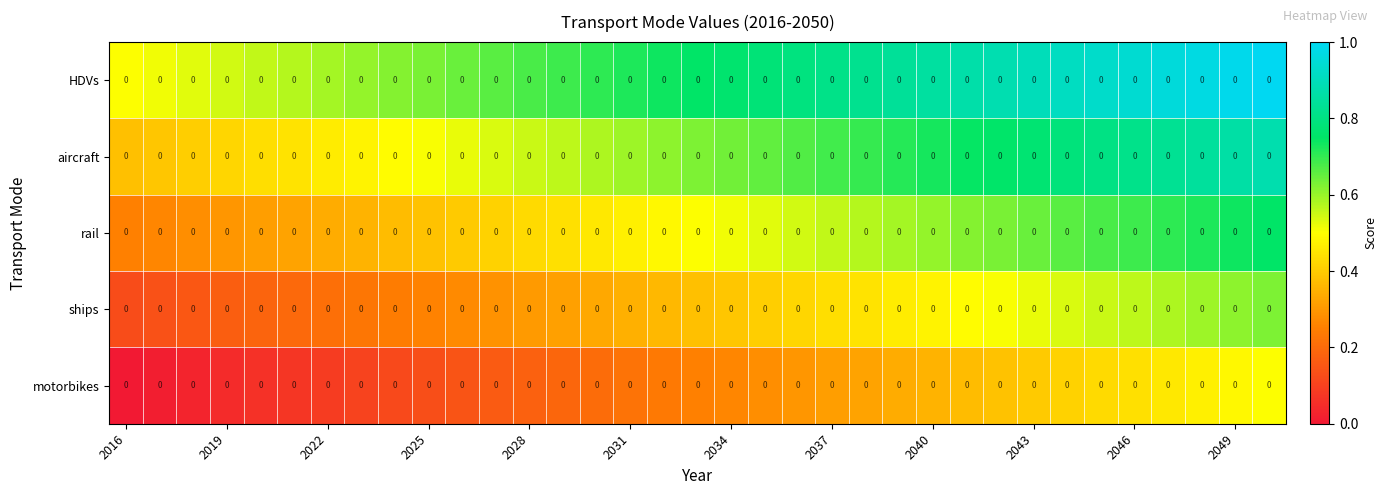

Which category has the lowest value in the aircraft series?

2016